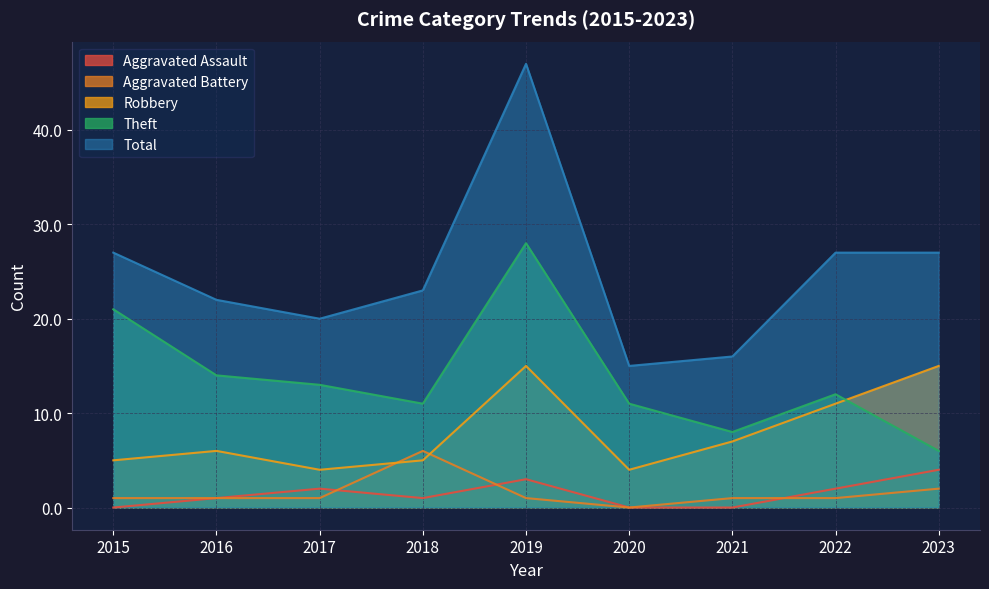

What is the value of the Aggravated Battery point at the 5th from the left?

1